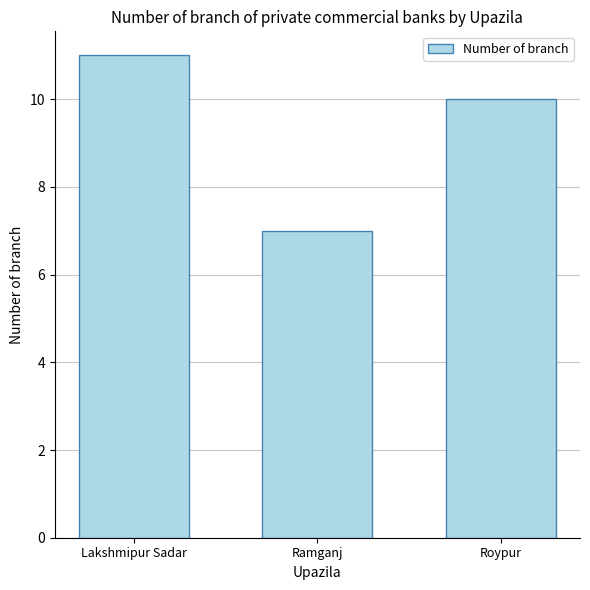

What is the change in value from Ramganj to Roypur?

+3